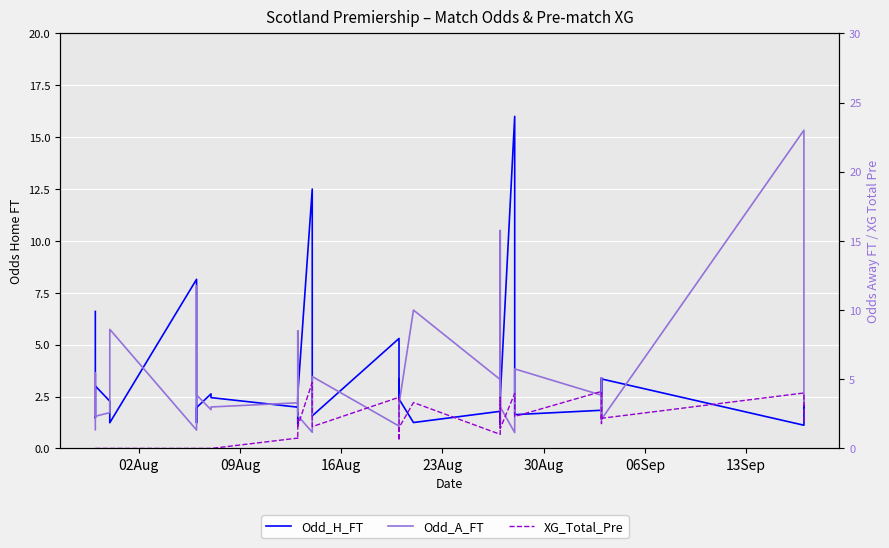

List the series in order of their overall mean, highest first.

Odd_A_FT, Odd_H_FT, XG_Total_Pre